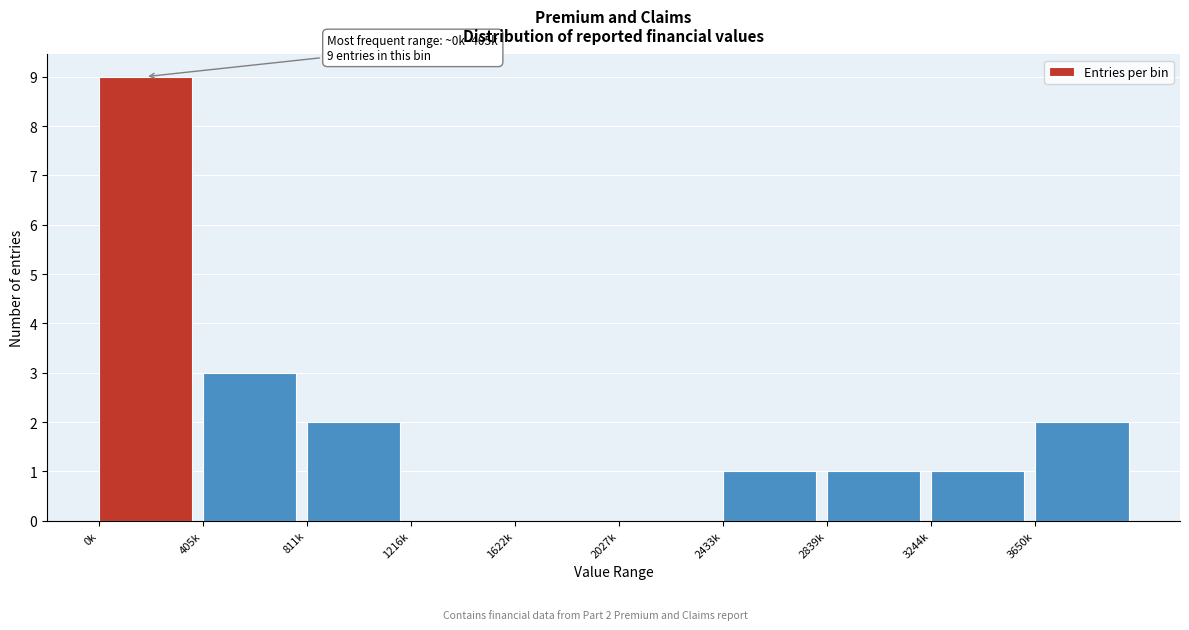

Reading left to right, transcribe all the data shown in this chart.

0k=9	405k=3	811k=2	1216k=0	1622k=0	2027k=0	2433k=1	2839k=1	3244k=1	3650k=2